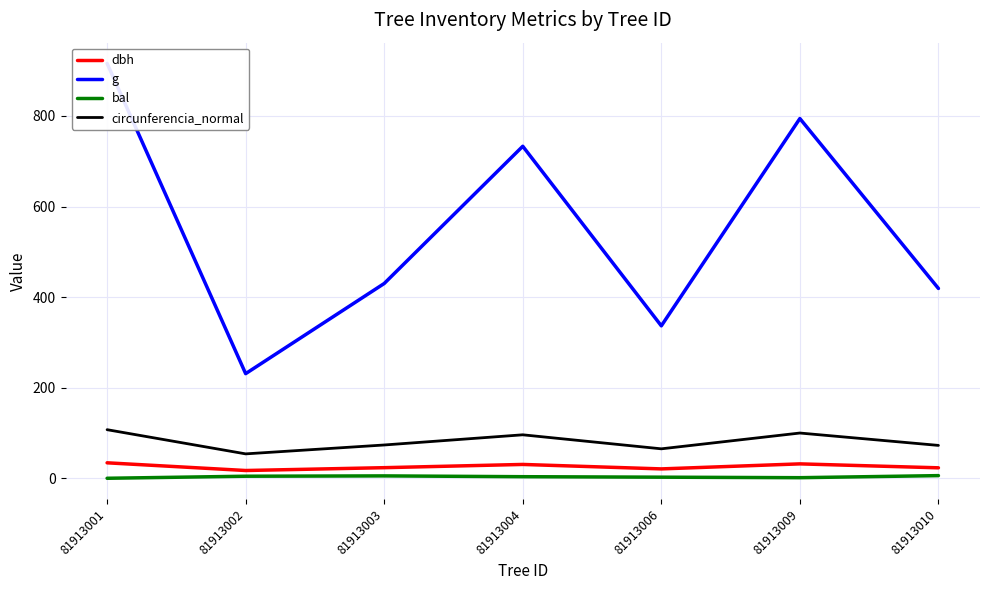

Read the bal value at 81913010.

5.9